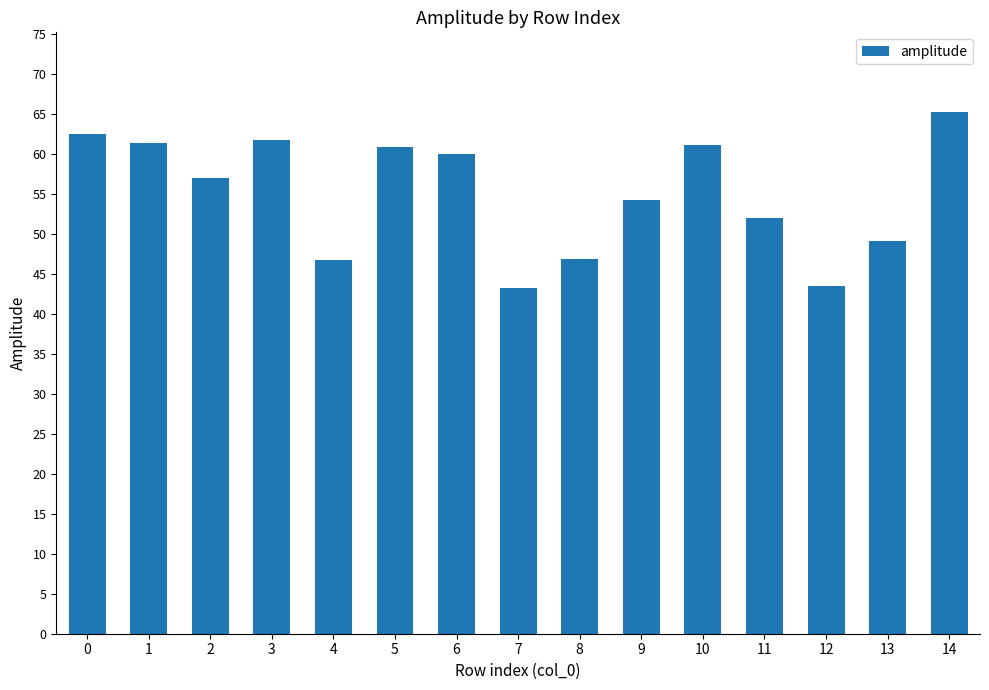

The chart shows a value of 87.8 at 3. True or false?

False